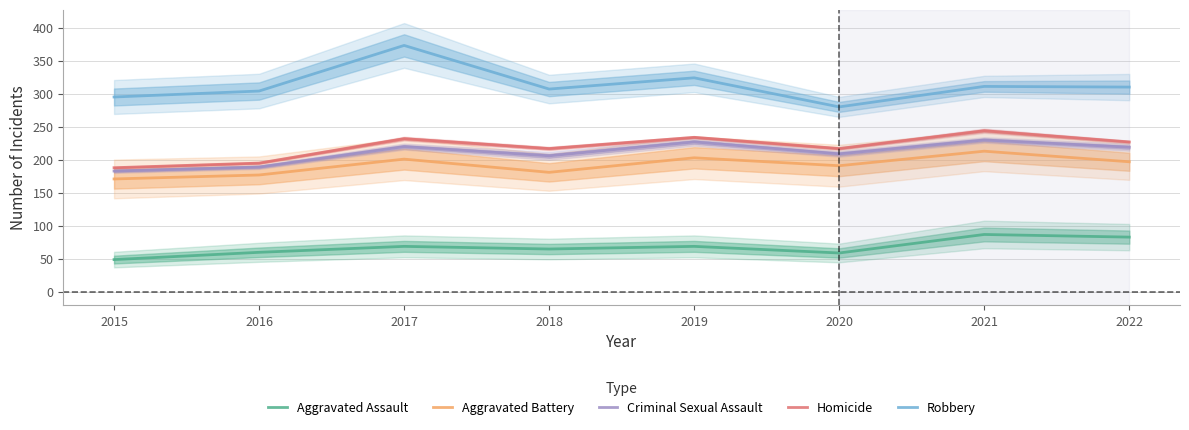

Where is Homicide nearest to the value 216?

2018